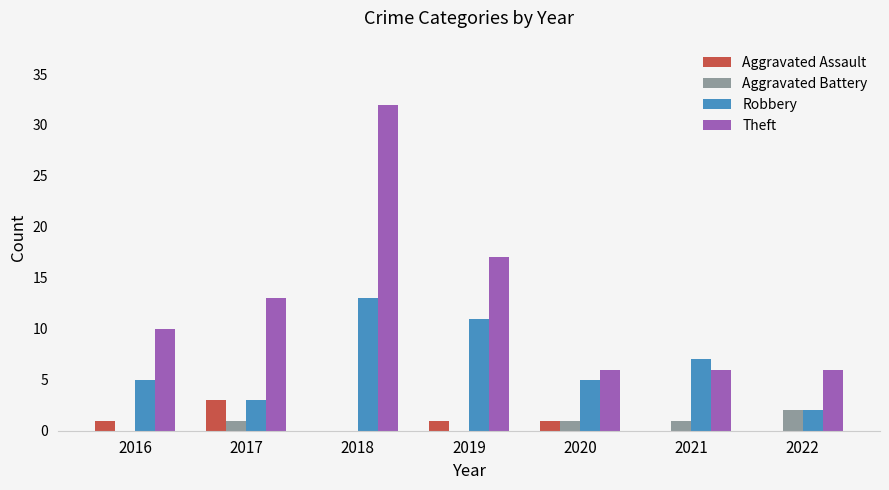

True or false: Robbery has a value of 3 at 2017.

True